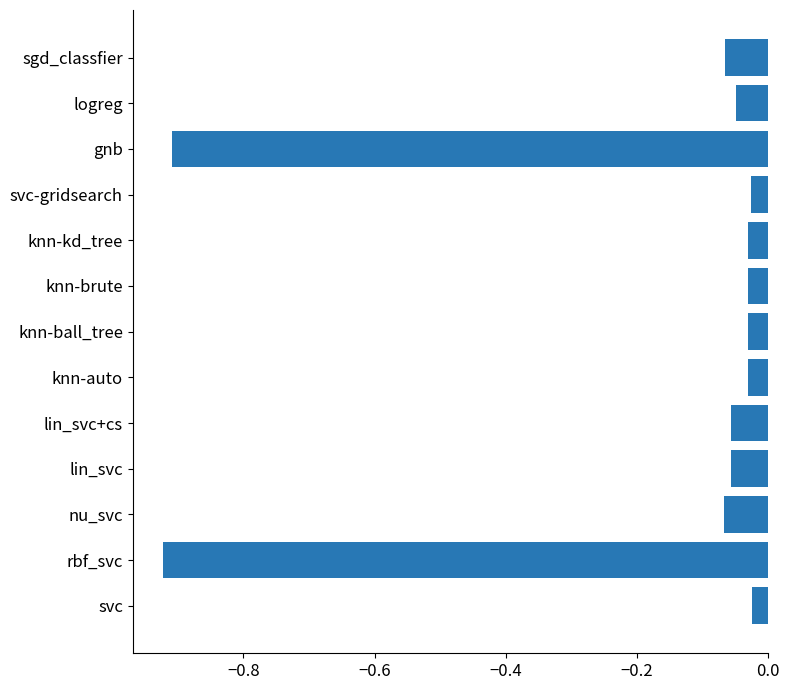

Between logreg and rbf_svc, which is larger?

logreg